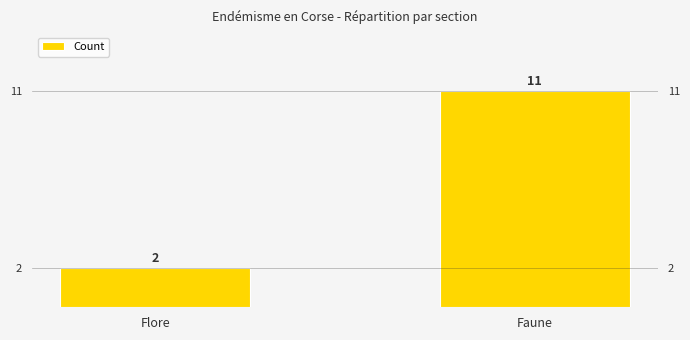

Reading left to right, extract all data points from this chart.

Flore=2	Faune=11